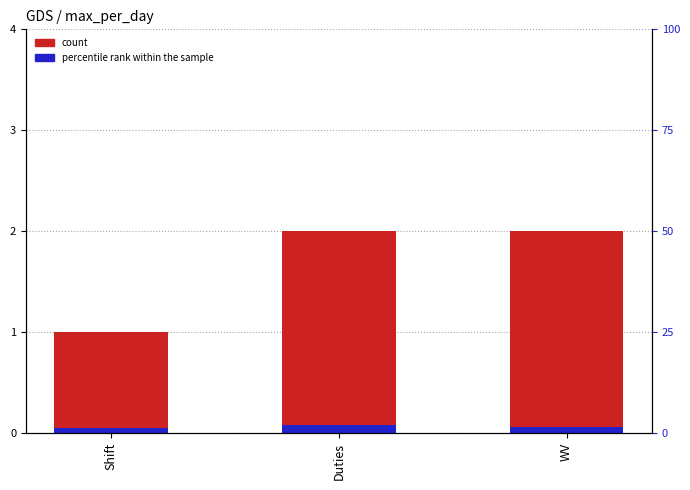

What is the value of the max_per_day bar at the 1st from the left?

1.0